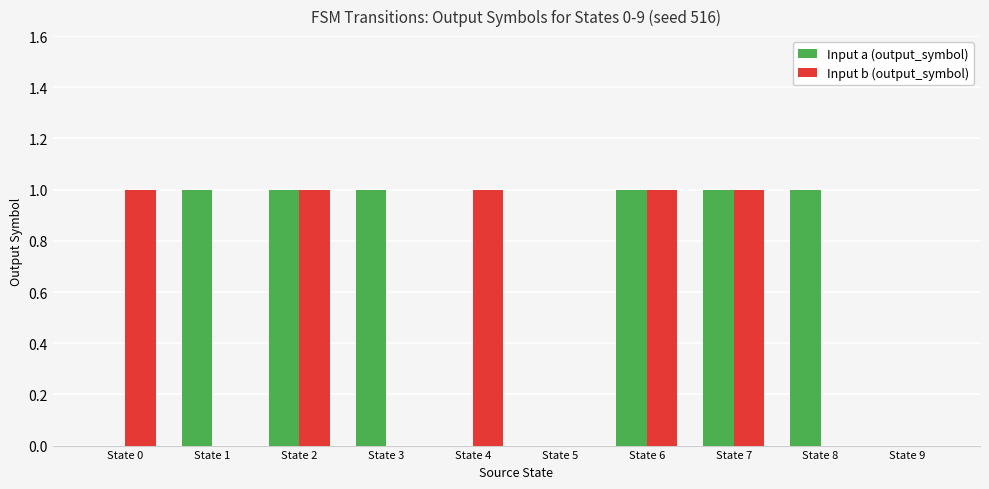

The value of Input b (output_symbol) at State 9 is 0. True or false?

True